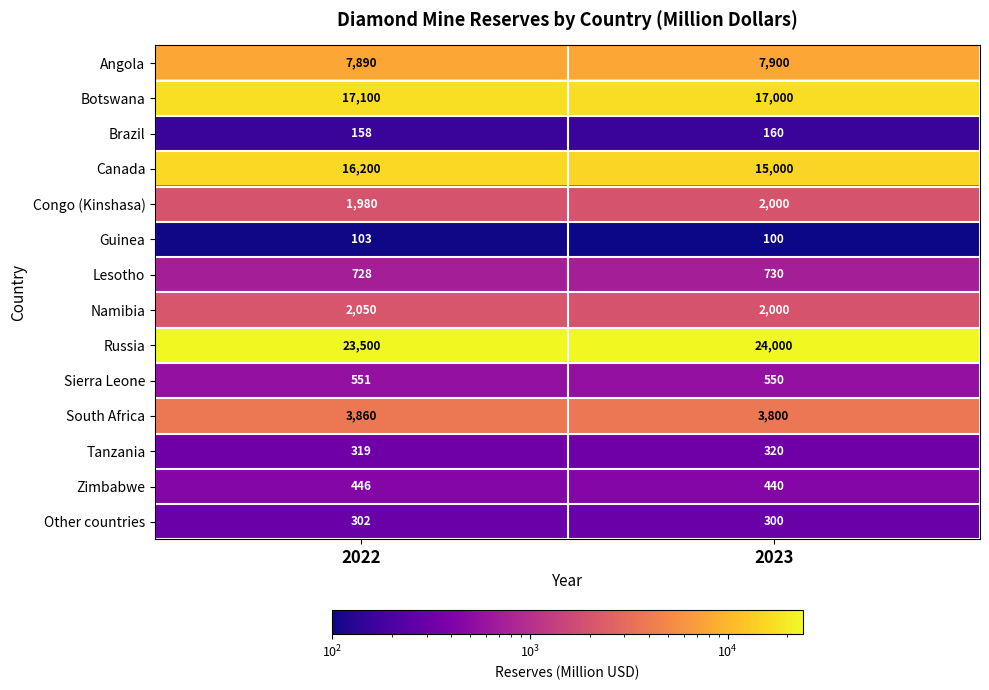

Reading right to left, list all the values displayed in this chart.

Angola: 7900	7890
Botswana: 17000	17100
Brazil: 160	158
Canada: 15000	16200
Congo (Kinshasa): 2000	1980
Guinea: 100	103
Lesotho: 730	728
Namibia: 2000	2050
Russia: 24000	23500
Sierra Leone: 550	551
South Africa: 3800	3860
Tanzania: 320	319
Zimbabwe: 440	446
Other countries: 300	302